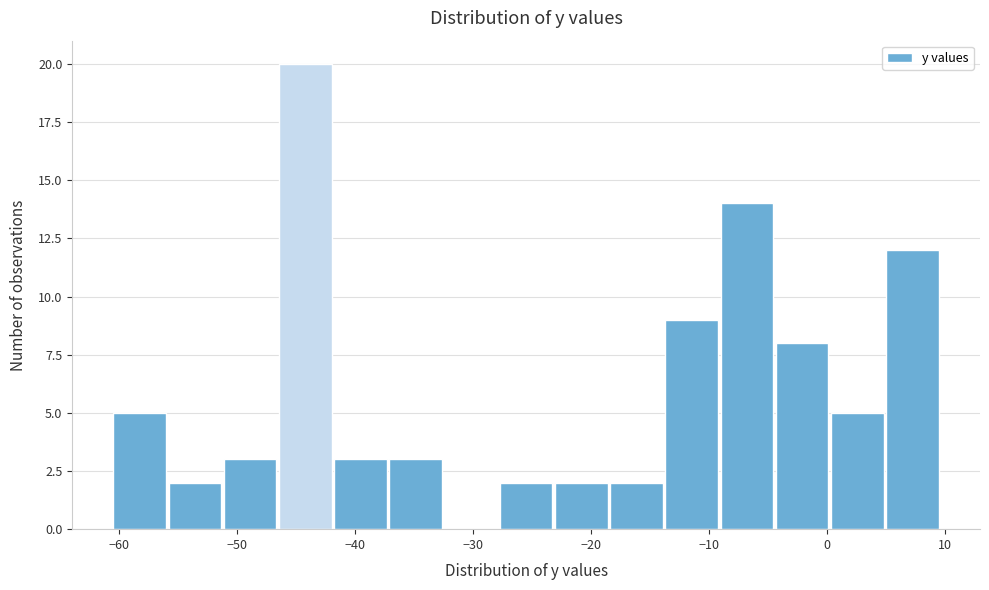

Reading left to right, list every bar in this chart as the range it spans on the x-axis followed by its height. Neither the bar edges nor the heights are printed on the chart, so give them approximately, as read against the axes.

-60 to -56: 5
-56 to -51: 2
-51 to -46: 3
-46 to -42: 20
-42 to -37: 3
-37 to -32: 3
-32 to -28: 0
-28 to -23: 2
-23 to -18: 2
-18 to -14: 2
-14 to -9: 9
-9 to -4: 14
-4 to 0: 8
0 to 5: 5
5 to 10: 12